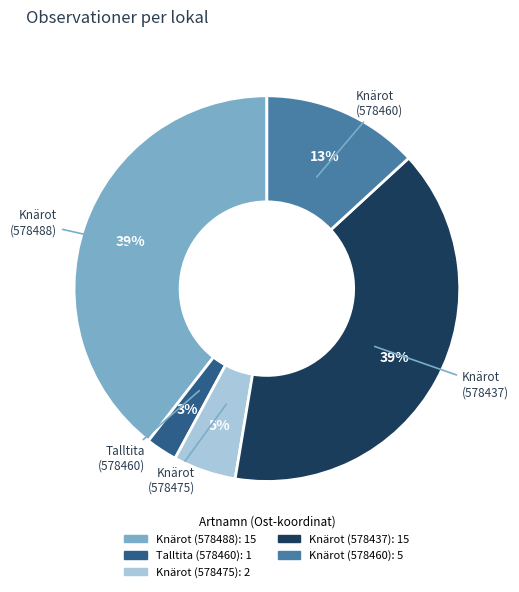

Does Knärot (578488) represent more than half of the total?

No